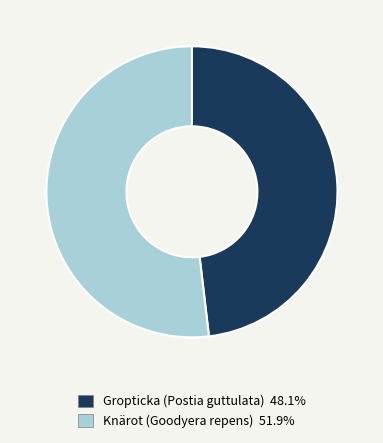

Combined, do Knärot (Goodyera repens) and Gropticka (Postia guttulata) account for over 50%?

Yes